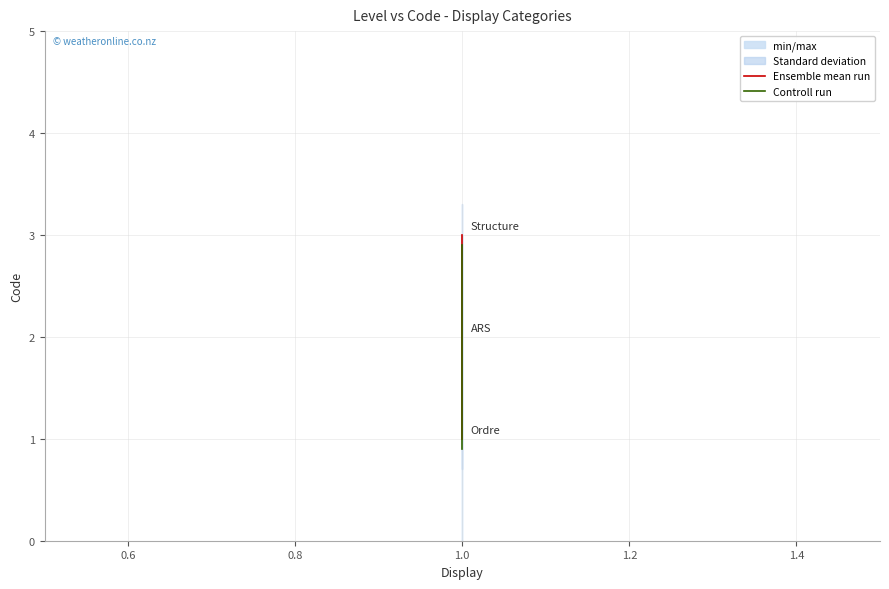

What is the maximum value for Ensemble mean run?

3.0